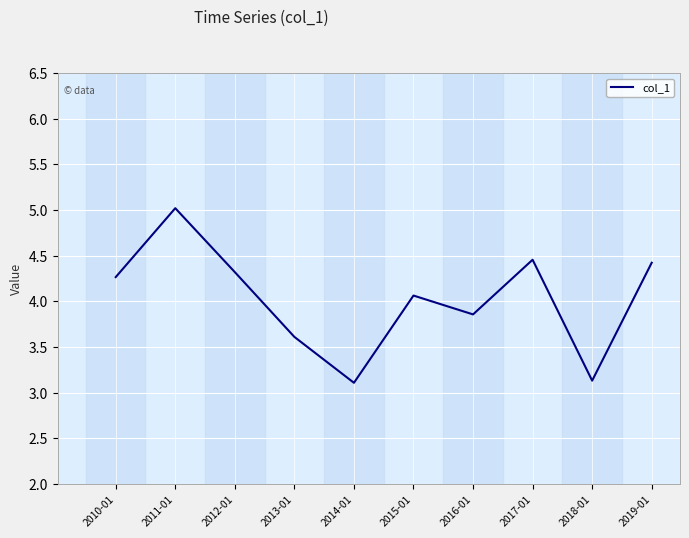

At which category does the chart reach its peak across all series?

2011-01